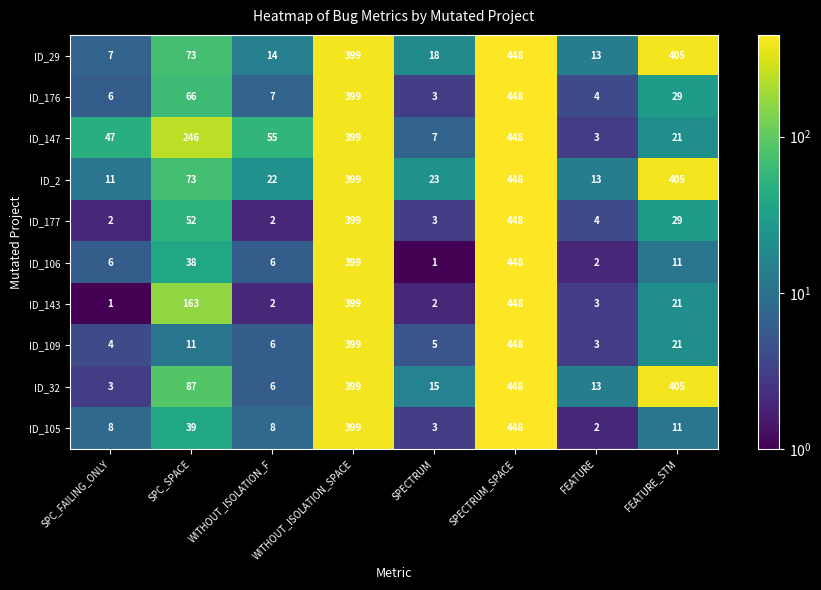

Between SPC_SPACE and FEATURE, which series saw the biggest shift?

ID_147